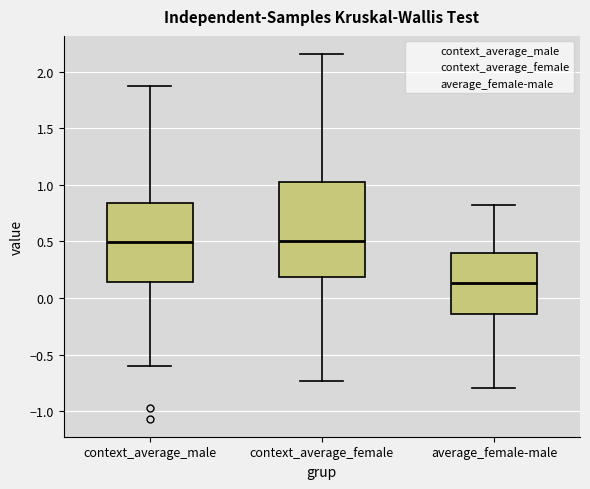

Where does the upper whisker of the box for average_female-male end on the y-axis? The values are not printed on the chart, so give them approximately, as read against the axis.

0.80